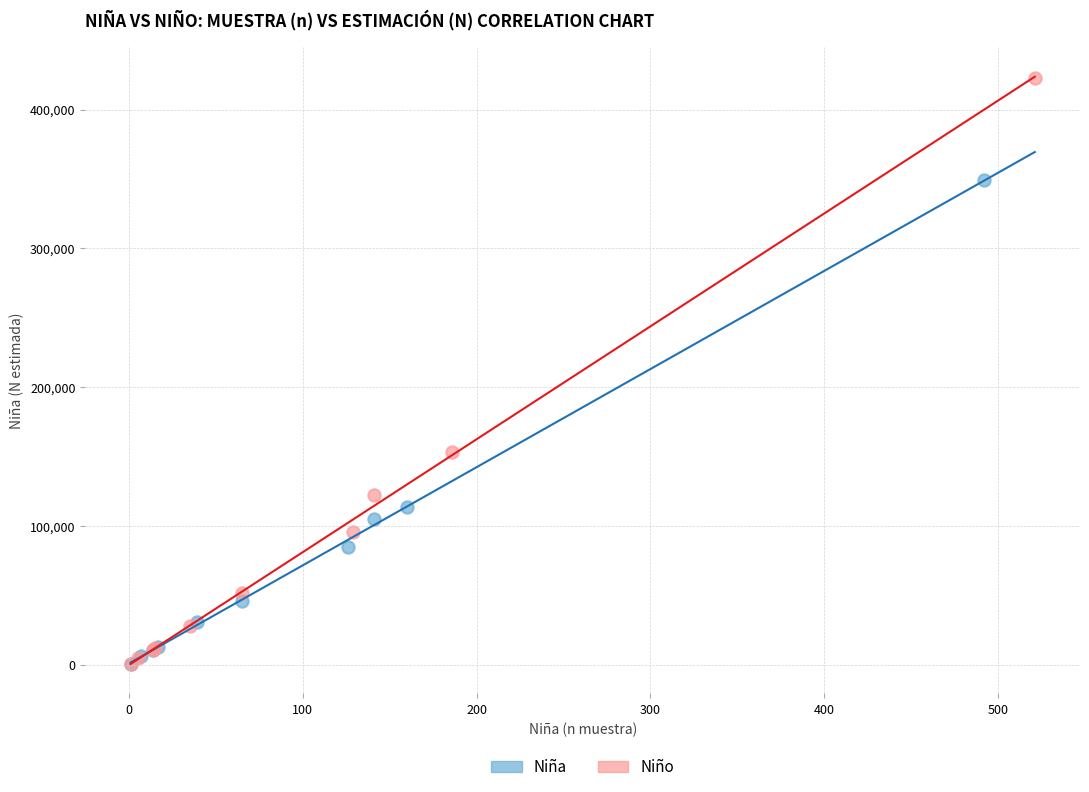

Which series contains the highest Y value?

Niño